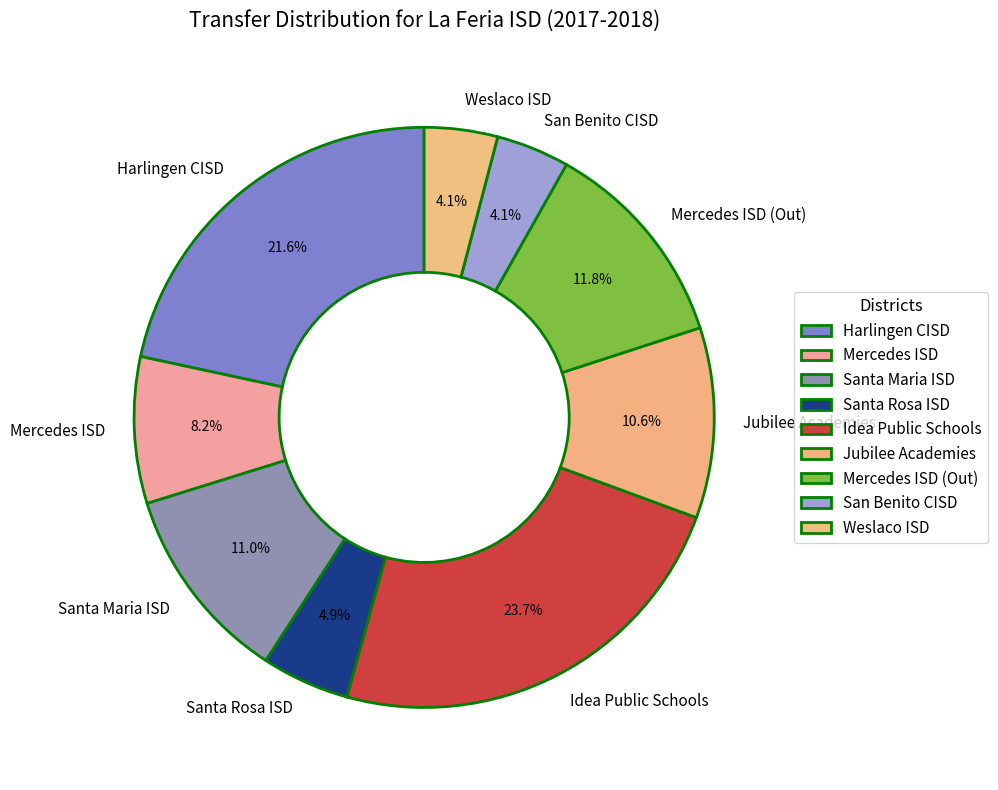

Which category has the biggest portion of the pie?

Idea Public Schools